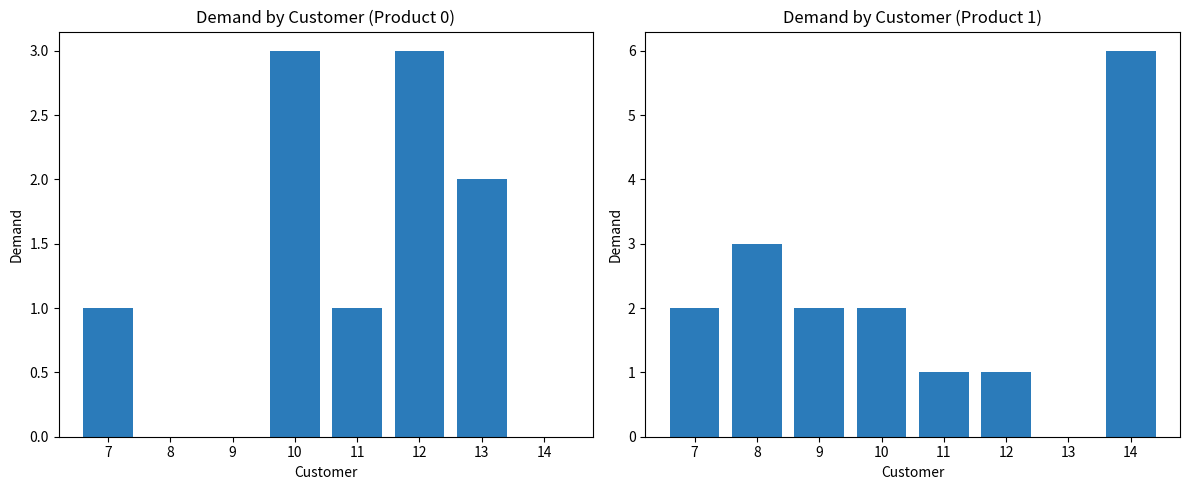

Between 8 and 11, which is larger?

11